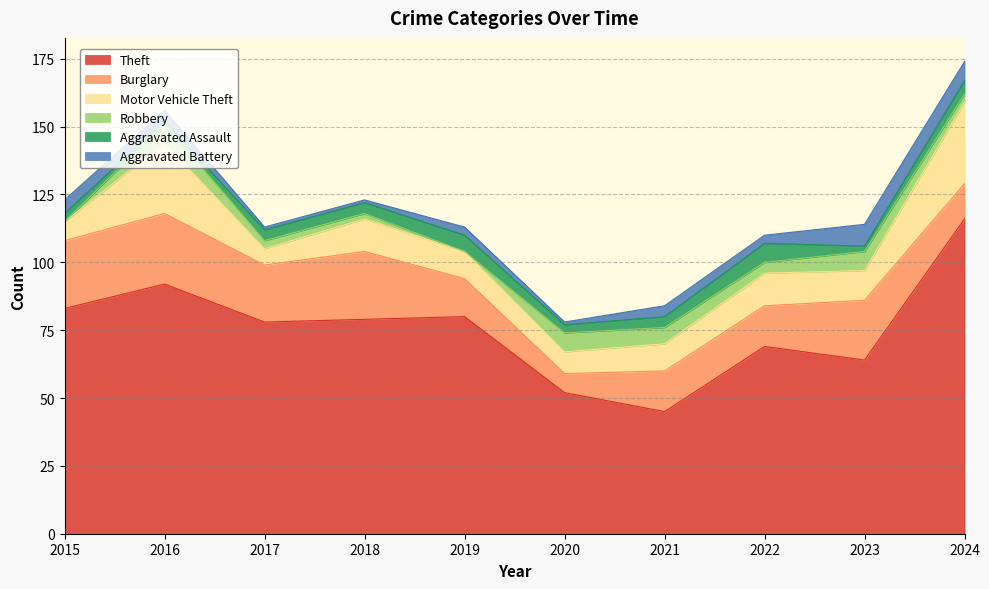

Reading left to right, extract all data points from this chart.

Theft: 83	92	78	79	80	52	45	69	64	116
Burglary: 25	26	21	25	14	7	15	15	22	13
Motor Vehicle Theft: 7	26	6	12	10	8	10	12	11	30
Robbery: 0	7	3	2	0	7	6	4	7	3
Aggravated Assault: 3	1	4	4	6	3	4	7	2	5
Aggravated Battery: 5	4	1	1	3	1	4	3	8	7